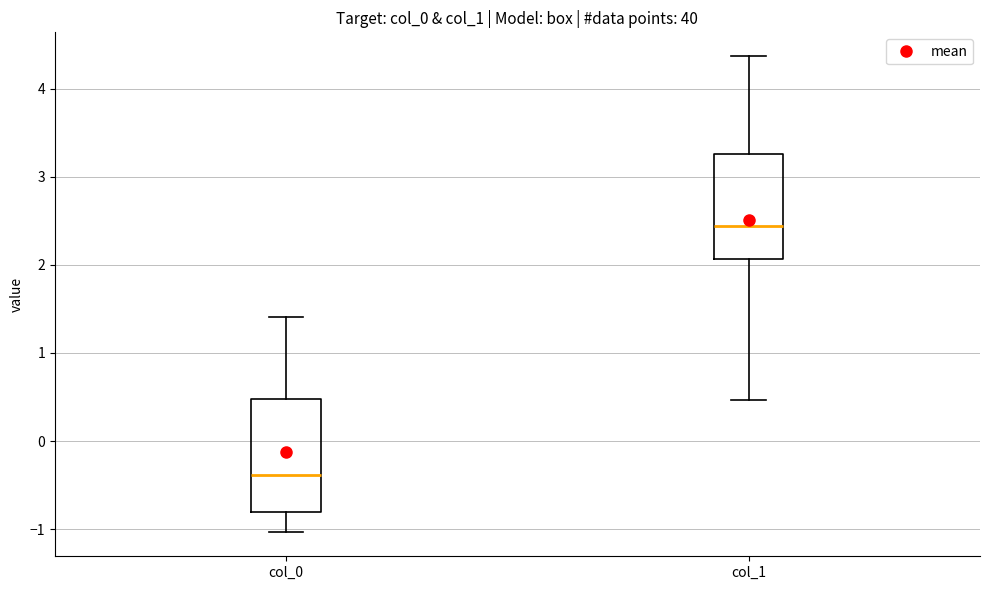

Comparing the boxes themselves (not the whiskers), which one is the tallest?

col_0